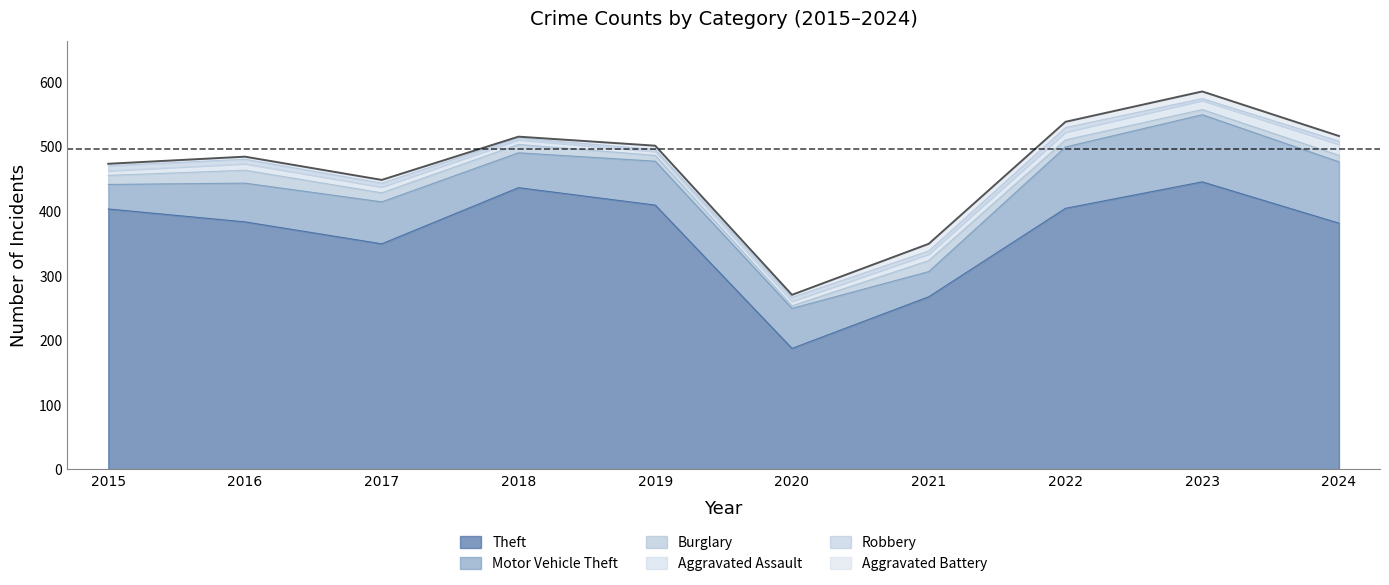

Does the chart display data point markers on the line(s)?

No